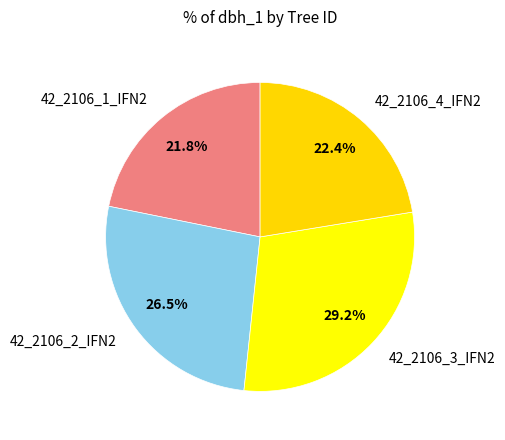

What percentage is NOT represented by 42_2106_4_IFN2?

77.6%